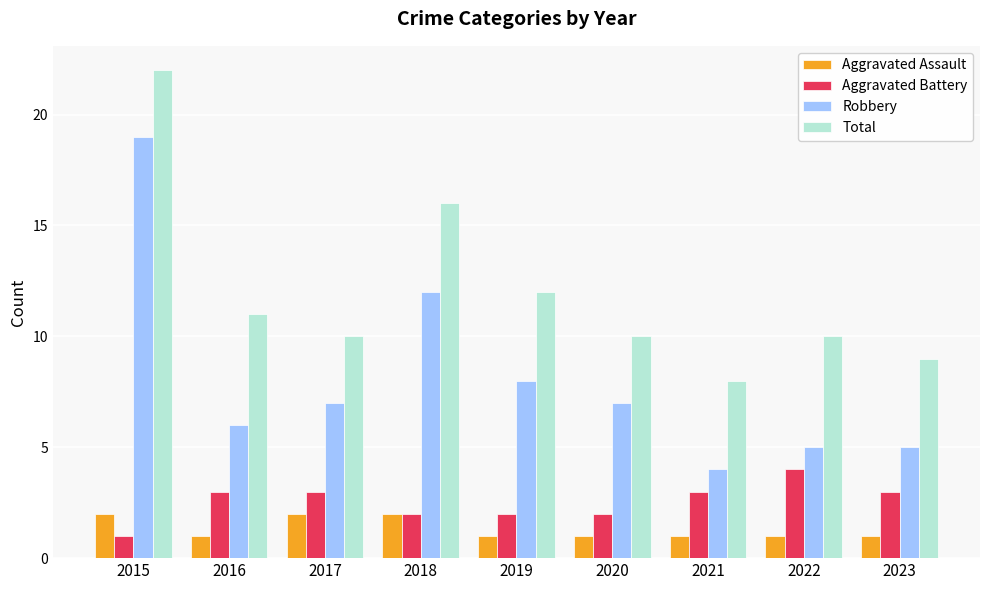

How many distinct data groups are displayed?

4